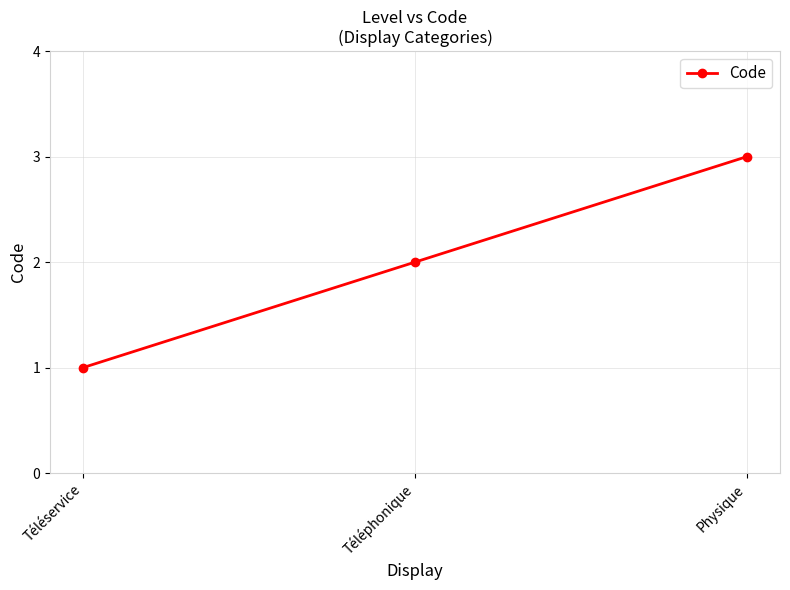

Is this an area chart (filled region under the line)?

No